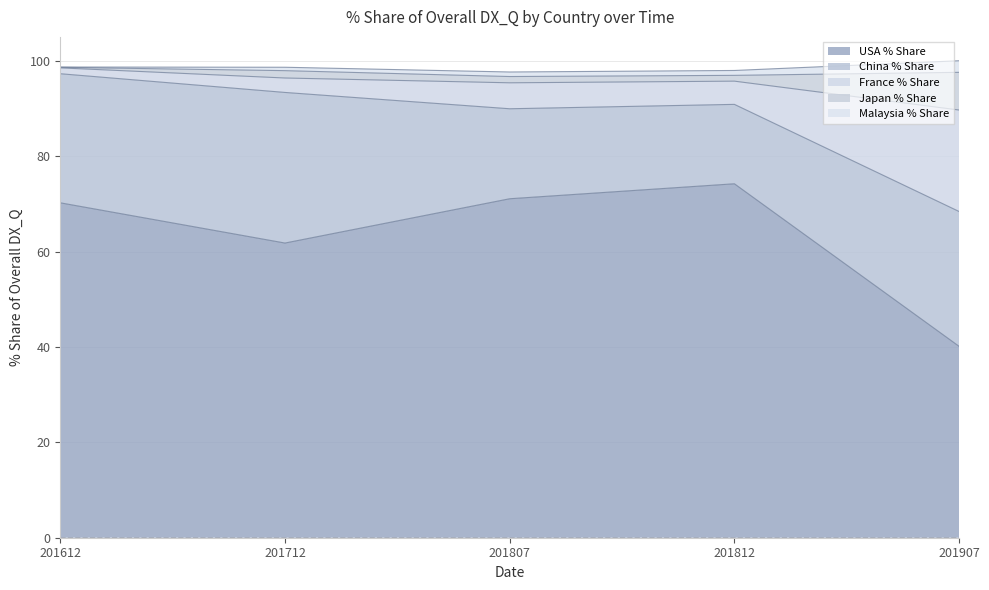

What is the total value across all series at 201812?

260.8